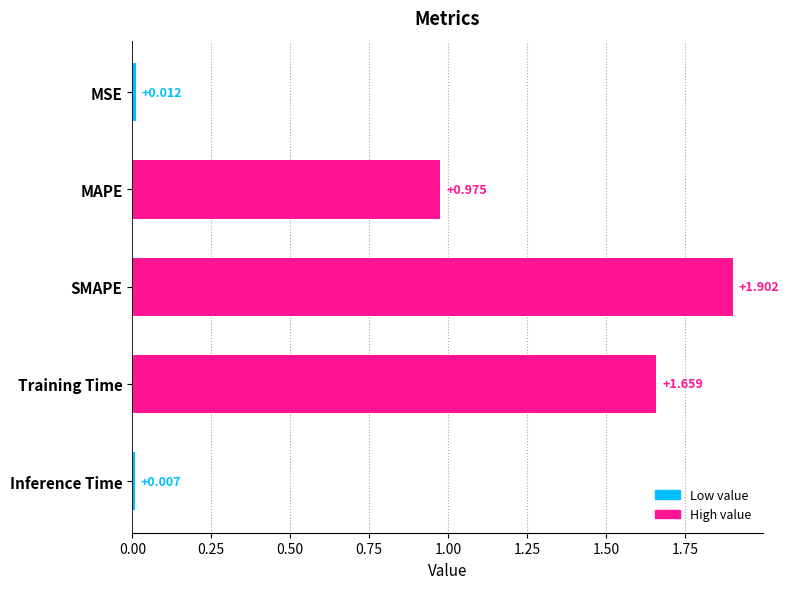

Where is the data nearest to the value 0?

Inference Time